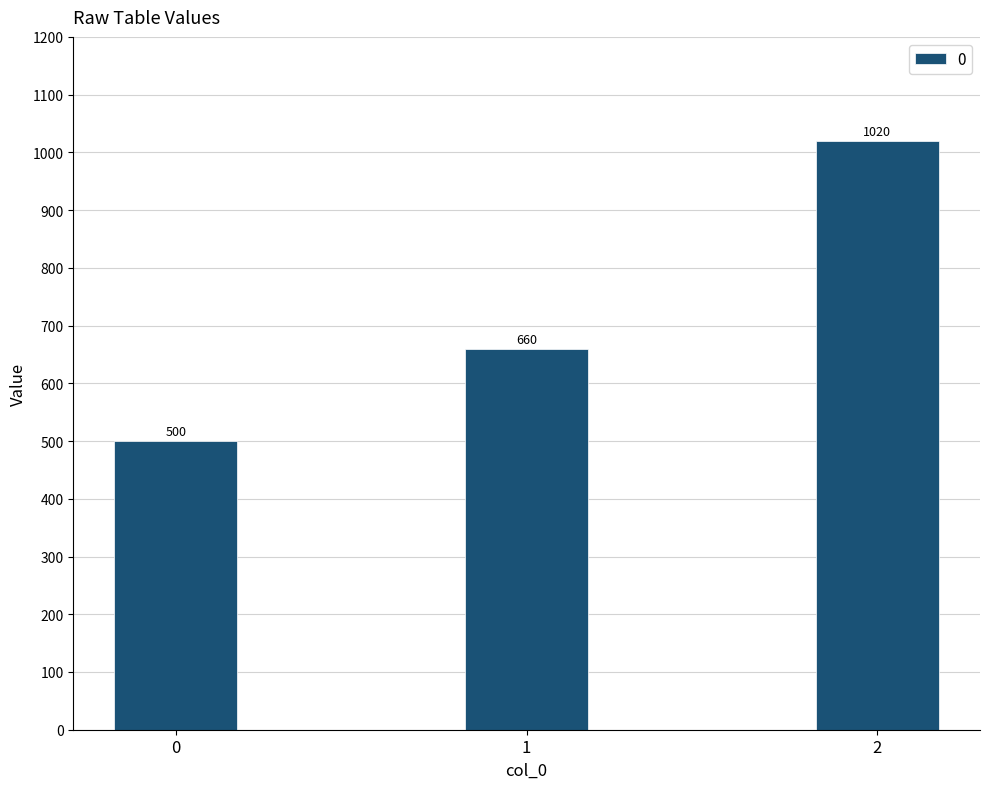

The chart shows a value of 283 at 1. True or false?

False